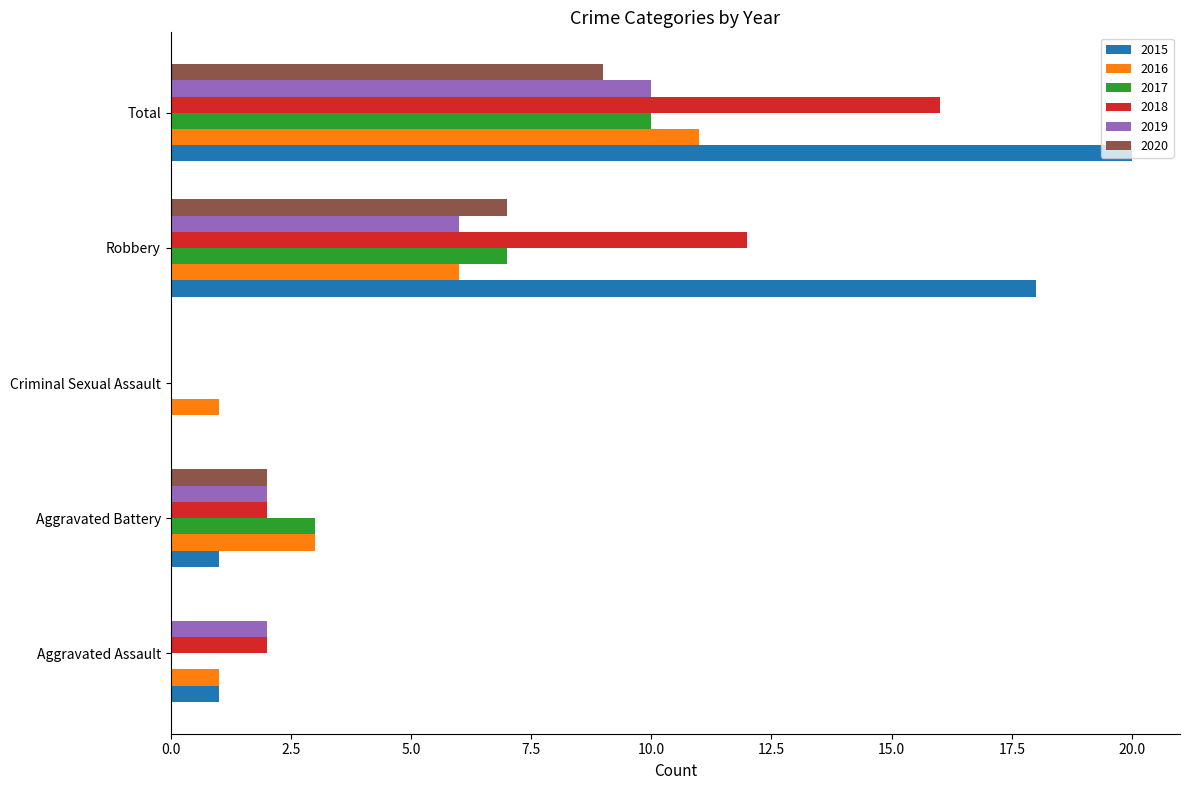

Is it true that 2018 equals 0 at Criminal Sexual Assault?

True